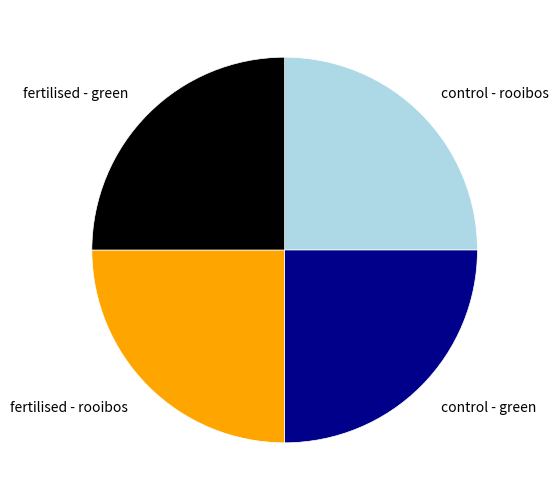

What is the ratio of the value at control - green to the value at fertilised - green?

1.0